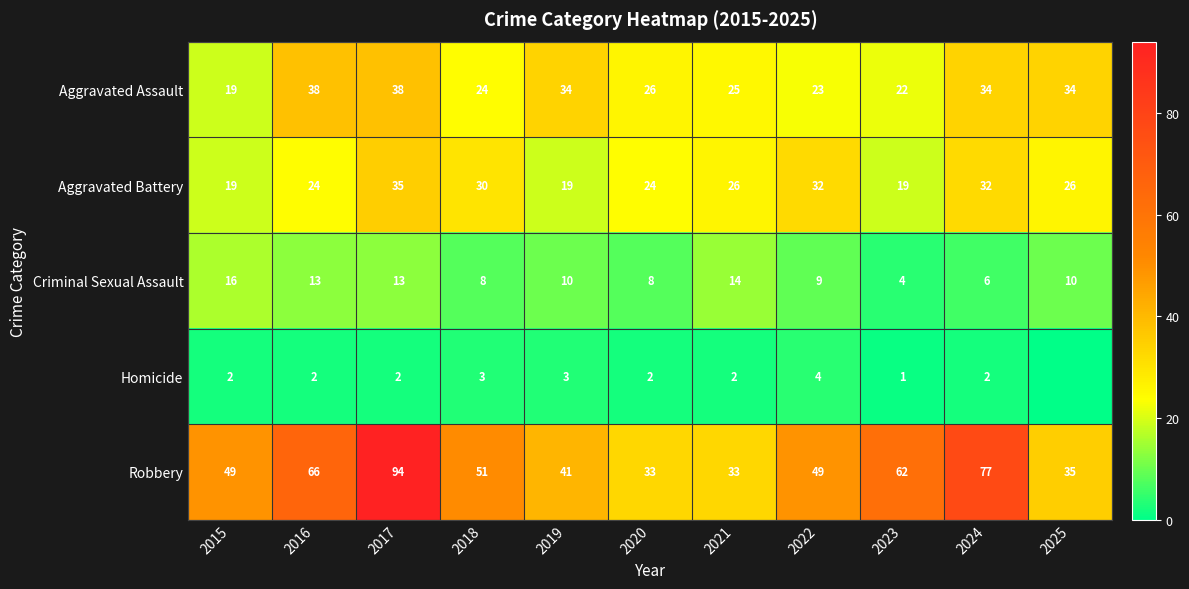

Is it true that Criminal Sexual Assault equals 8 at 2018?

True